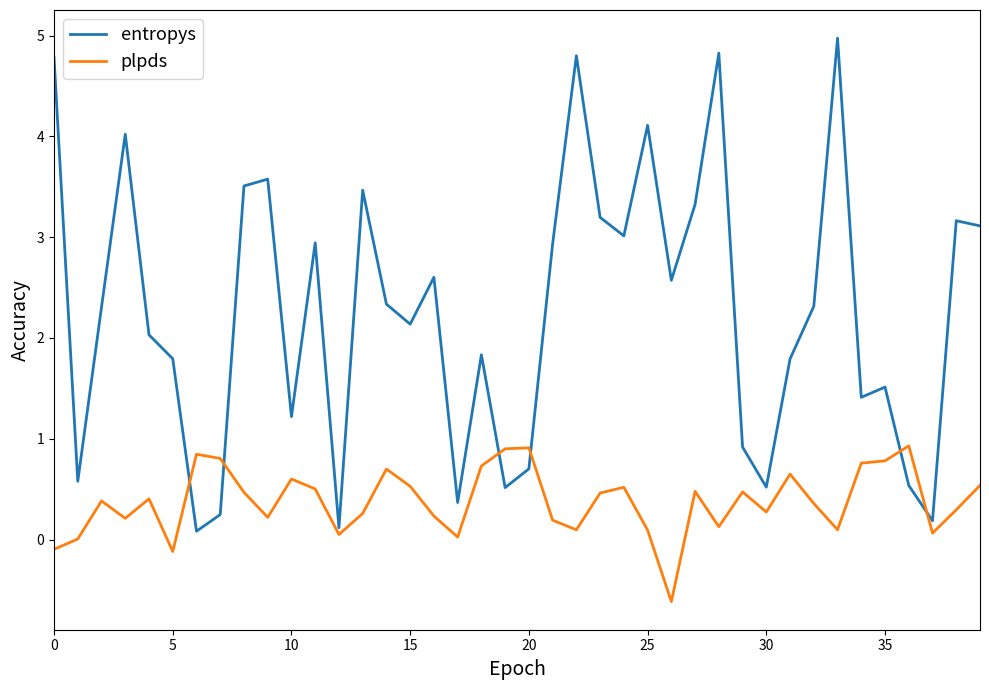

After their last crossing, which series has the higher values: plpds or entropys?

entropys